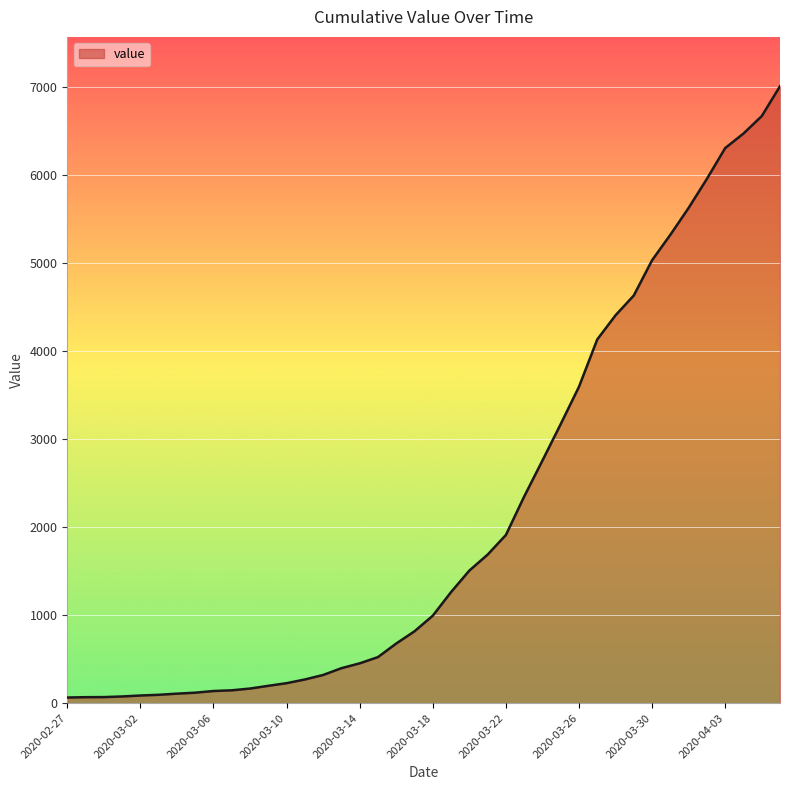

What is the maximum value shown in the chart?

7003